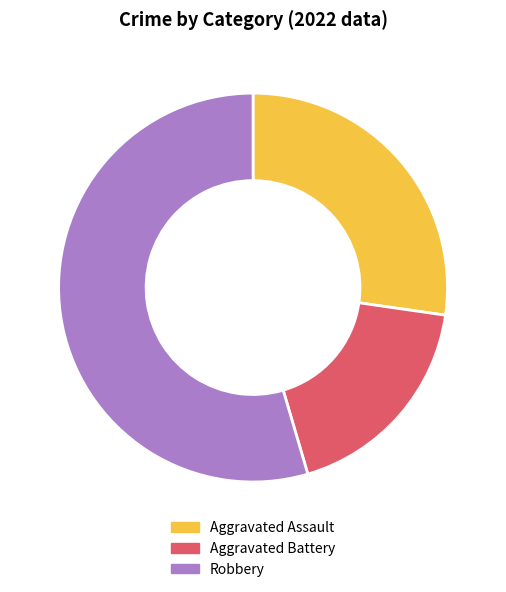

Between Aggravated Battery and Aggravated Assault, which is larger?

Aggravated Assault